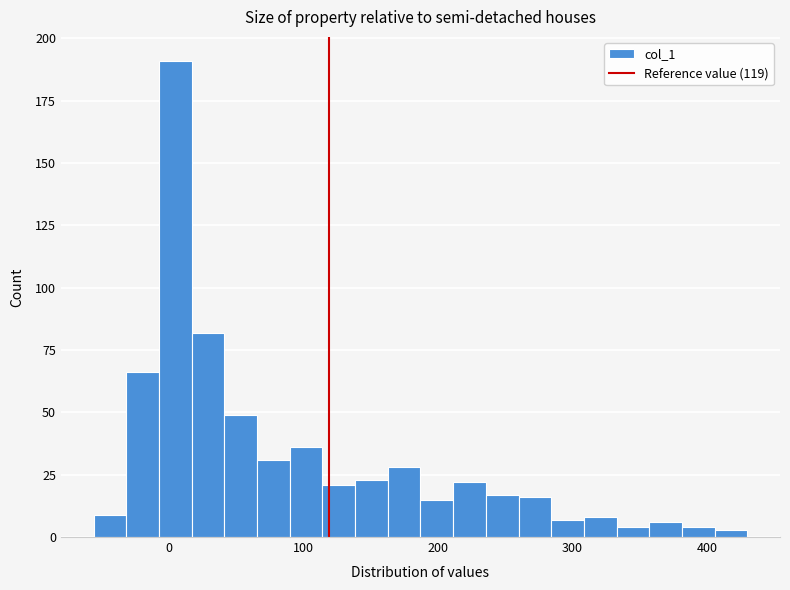

Read against the x-axis, roughly where is the centre of the tallest bar?

0